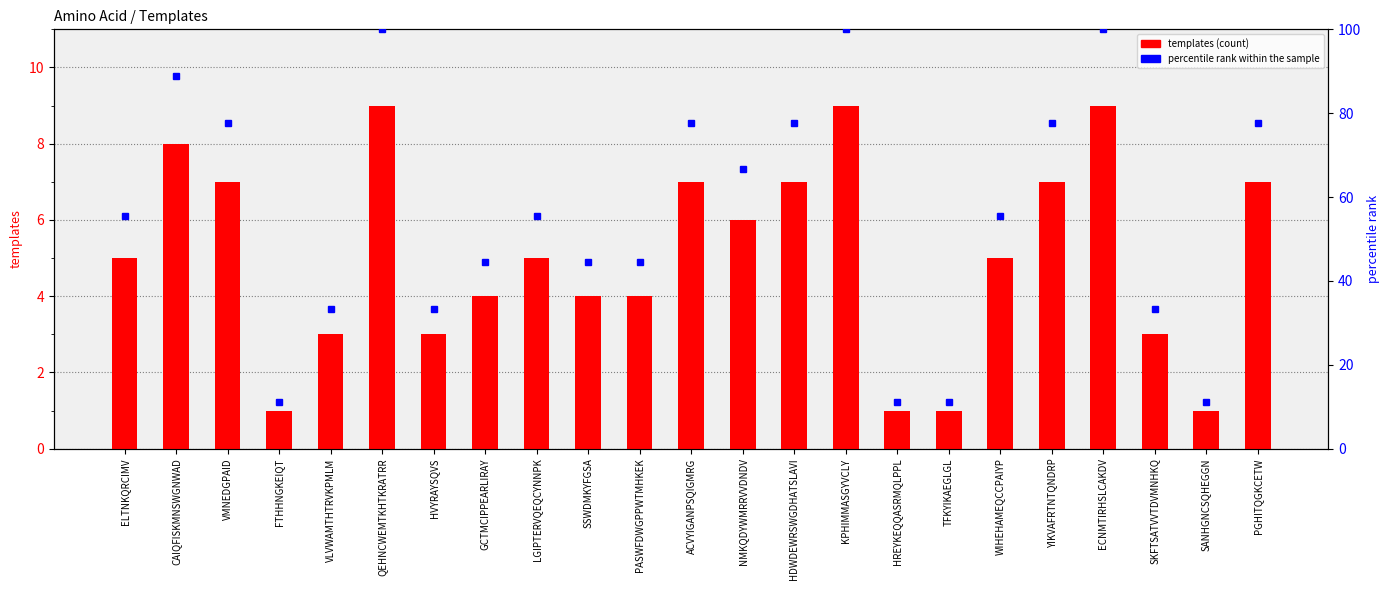

Which has a higher value, ECNMTIRHSLCAKDV or VMNEDGPAID?

ECNMTIRHSLCAKDV